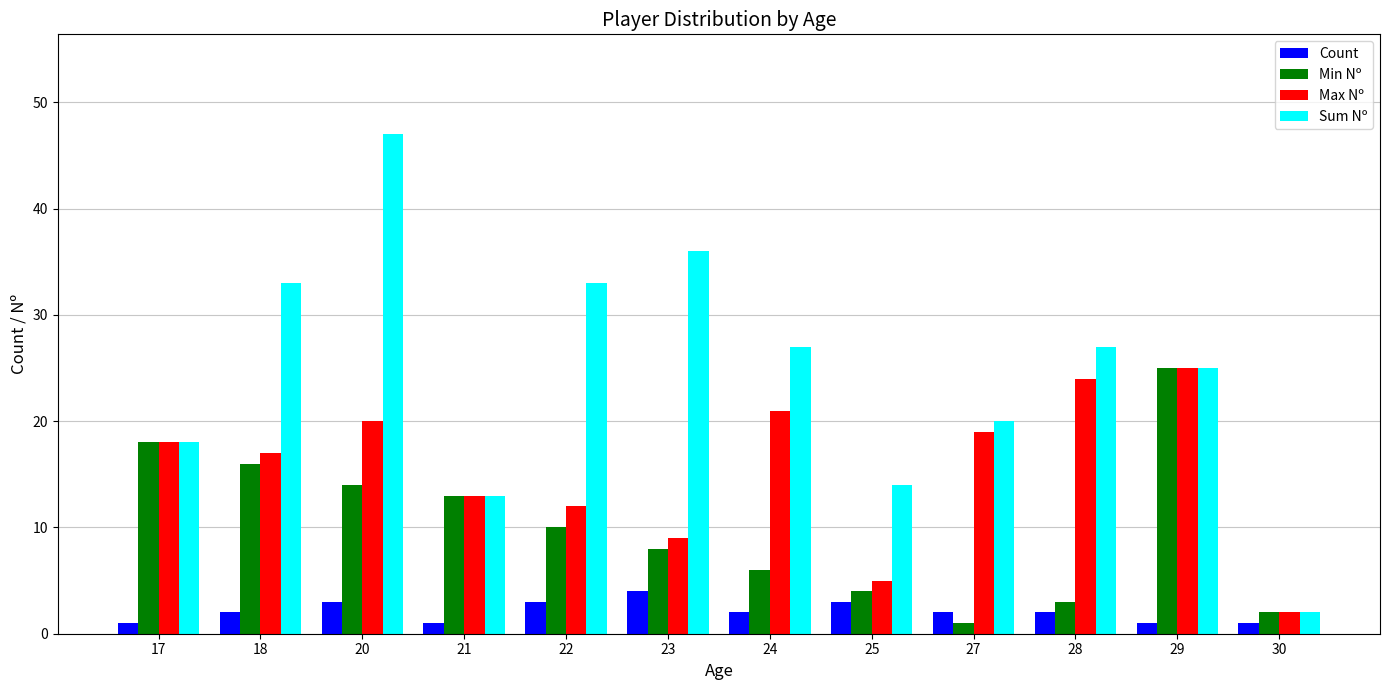

How many distinct data groups are displayed?

4